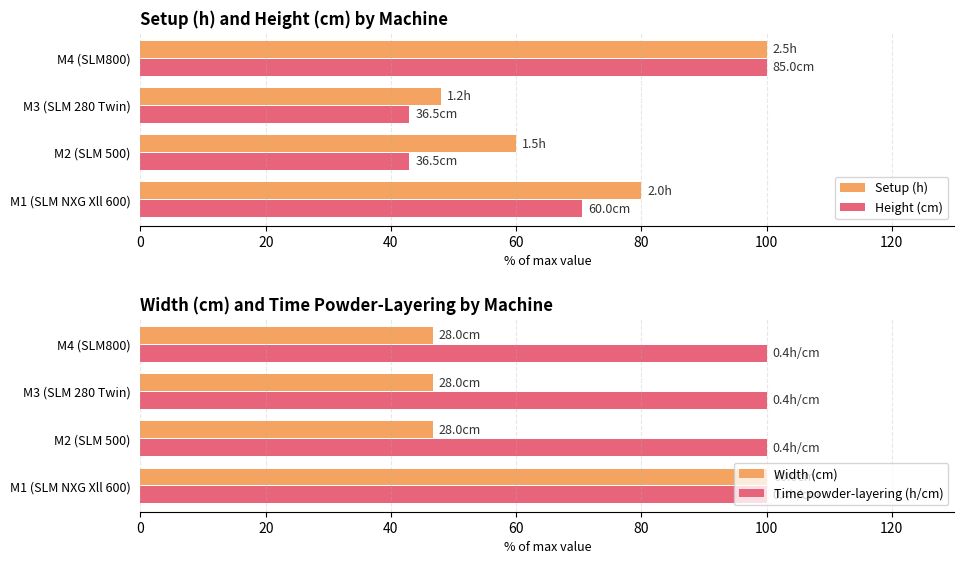

How many bars are there in total?

16